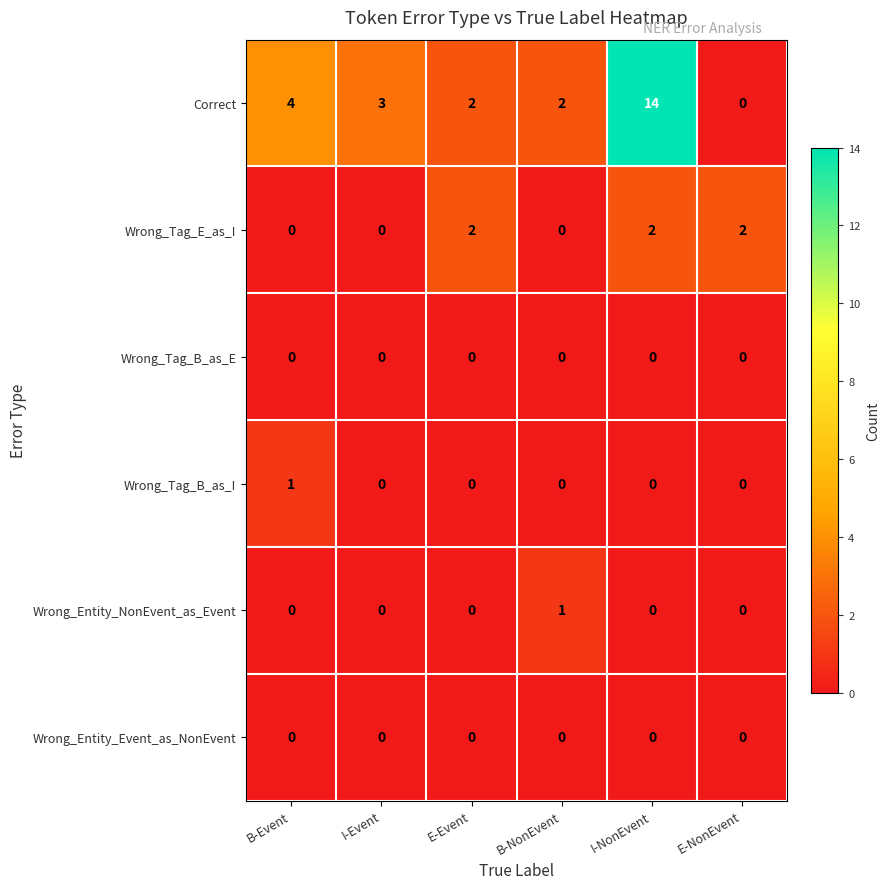

Which series has the largest range (max minus min)?

Correct